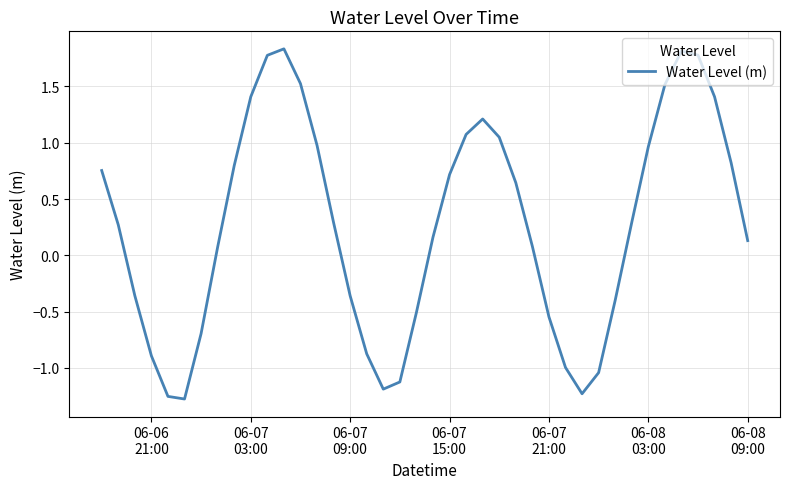

What is the greatest value displayed?

1.8